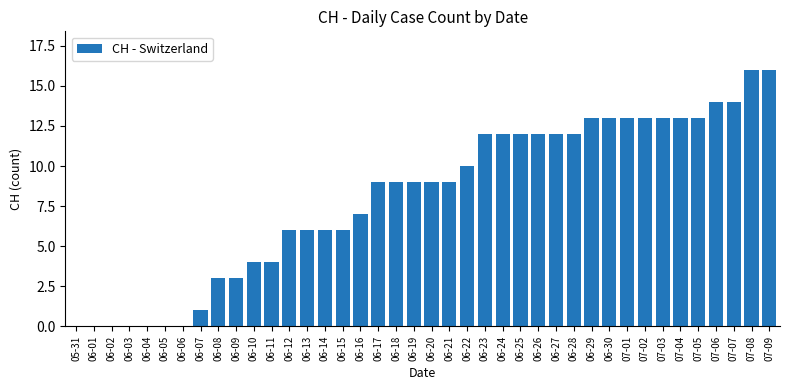

Reading left to right, list all the values displayed in this chart.

05-31=0	06-01=0	06-02=0	06-03=0	06-04=0	06-05=0	06-06=0	06-07=1	06-08=3	06-09=3	06-10=4	06-11=4	06-12=6	06-13=6	06-14=6	06-15=6	06-16=7	06-17=9	06-18=9	06-19=9	06-20=9	06-21=9	06-22=10	06-23=12	06-24=12	06-25=12	06-26=12	06-27=12	06-28=12	06-29=13	06-30=13	07-01=13	07-02=13	07-03=13	07-04=13	07-05=13	07-06=14	07-07=14	07-08=16	07-09=16